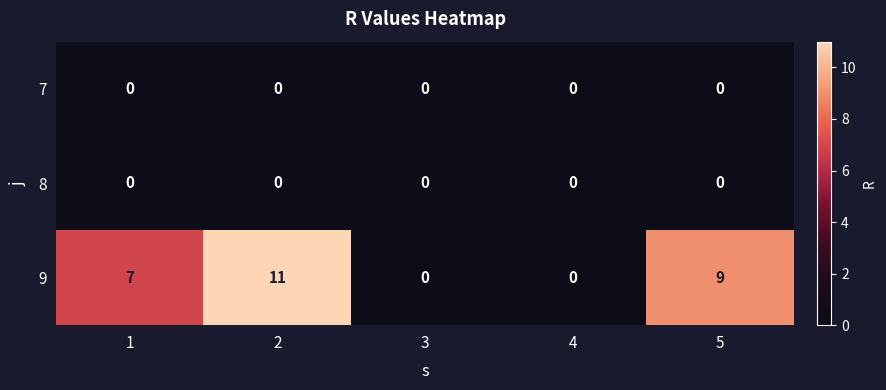

Count the number of categories in the chart.

5